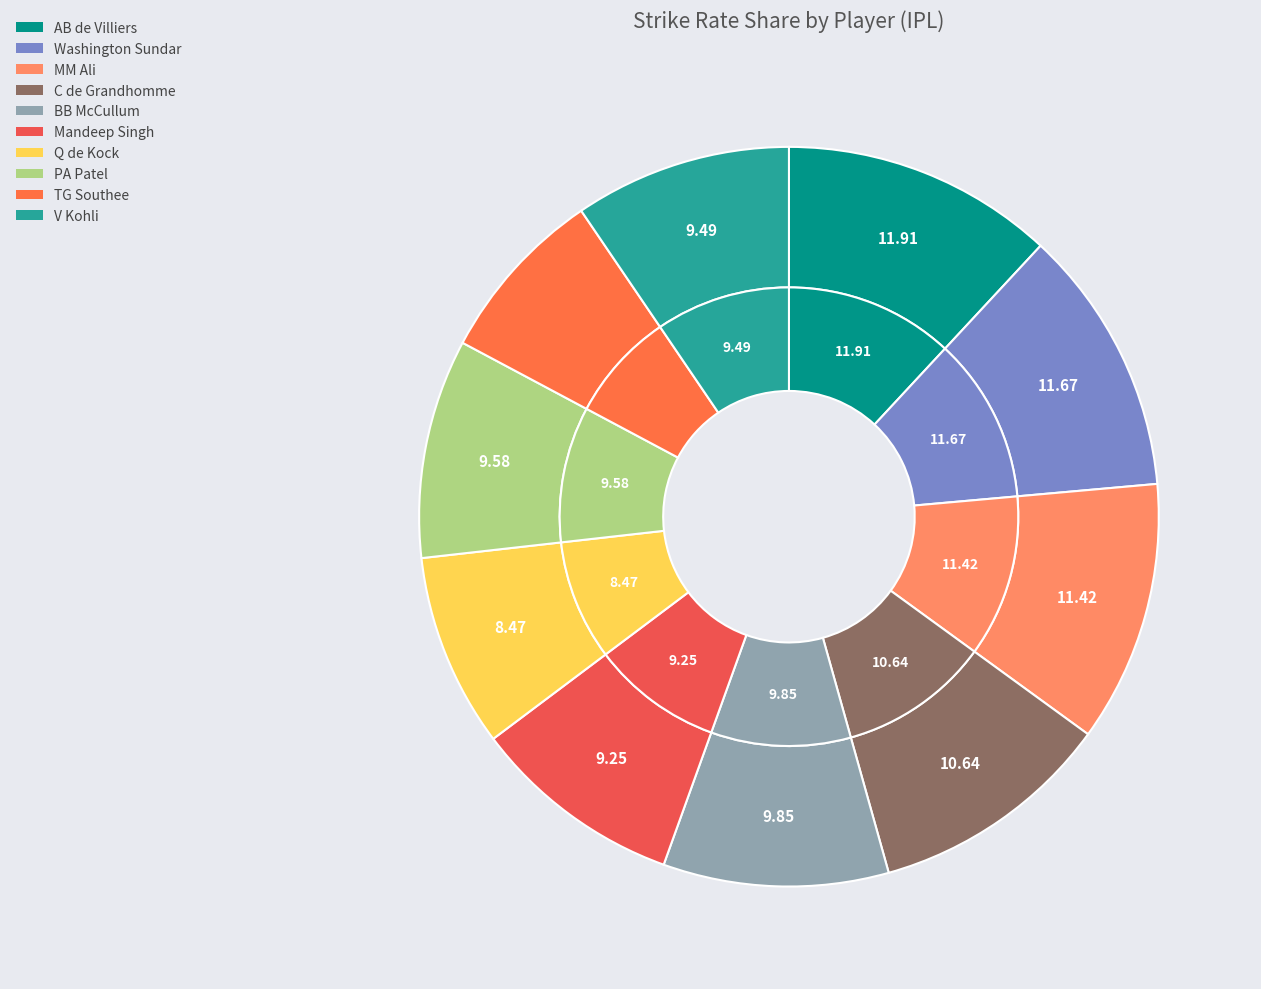

What is the ratio of the value at BB McCullum to the value at Mandeep Singh?

1.1